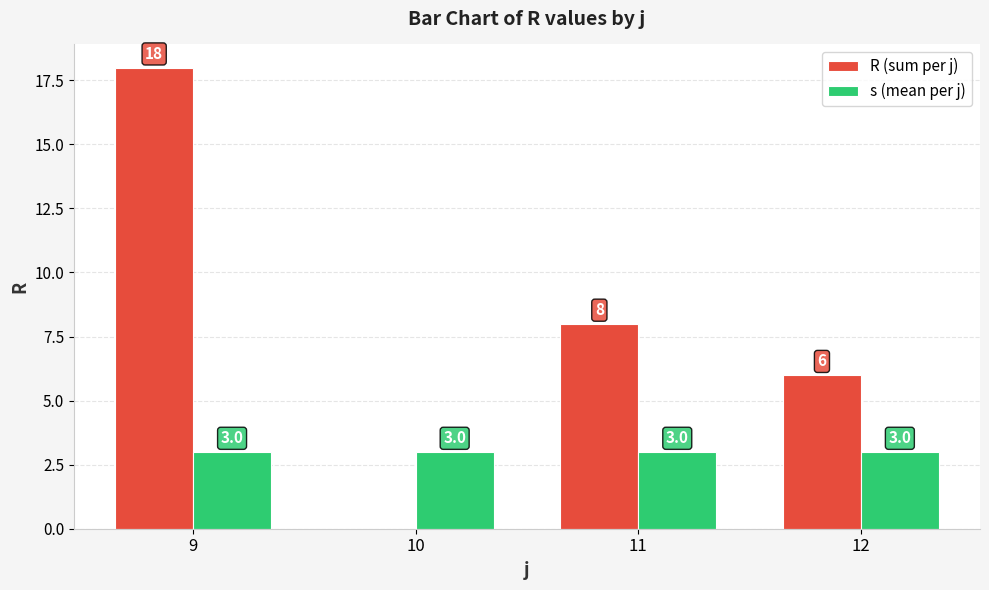

Count the R (sum per j) values in the range 6 to 18.

3